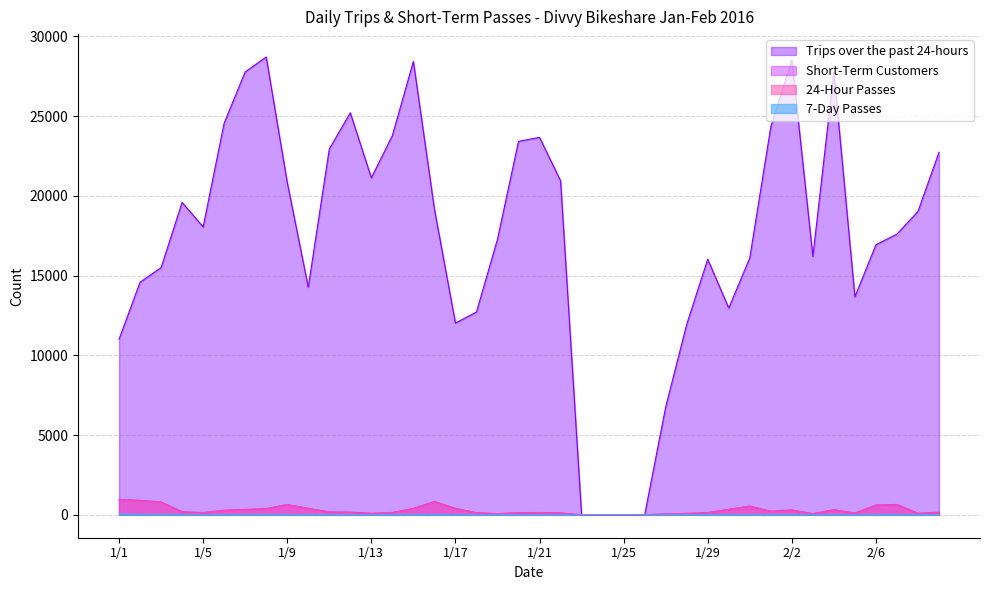

True or false: 24-Hour Passes and Short-Term Customers cross at least once.

False